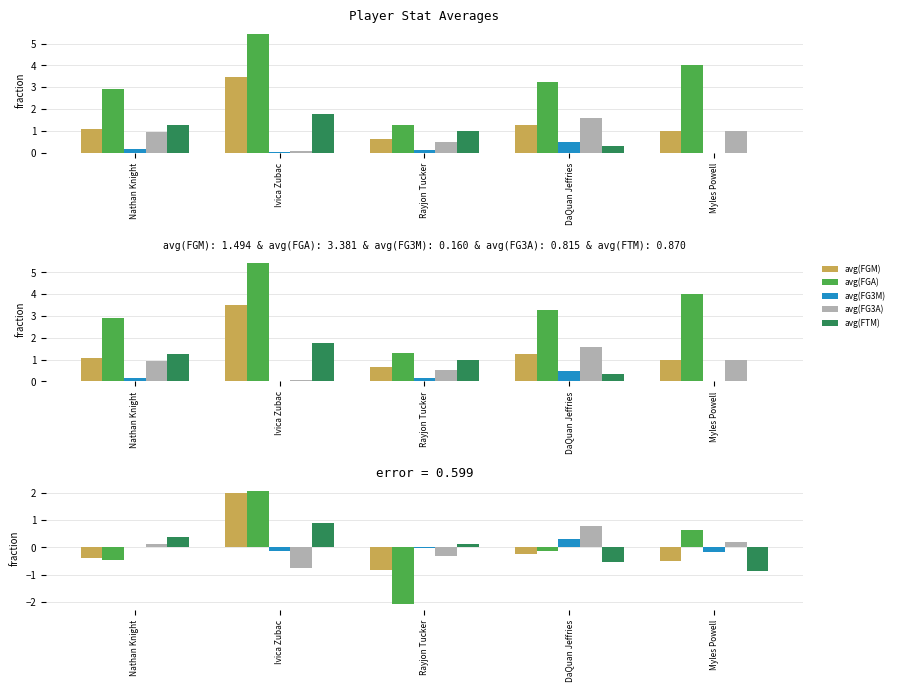

What is the total value across all series at Rayjon Tucker?

-3.1